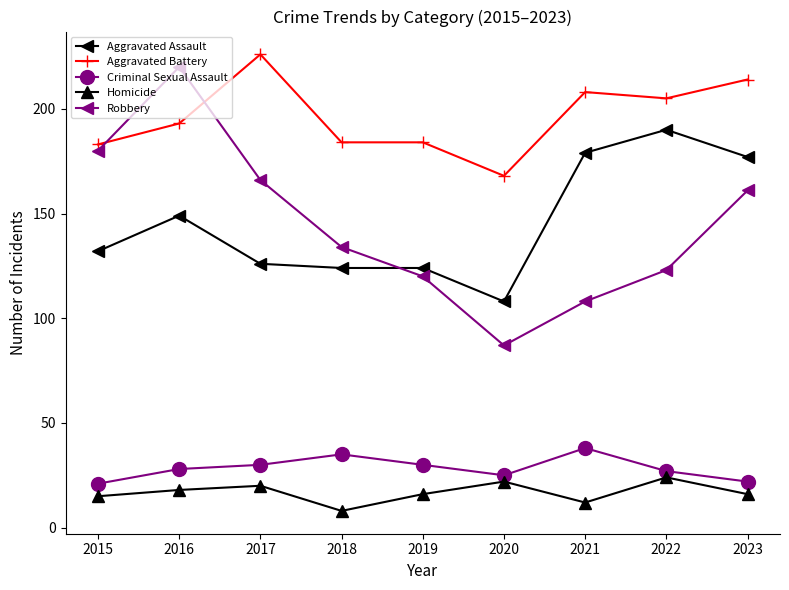

Which series changed the most between 2015 and 2021?

Robbery